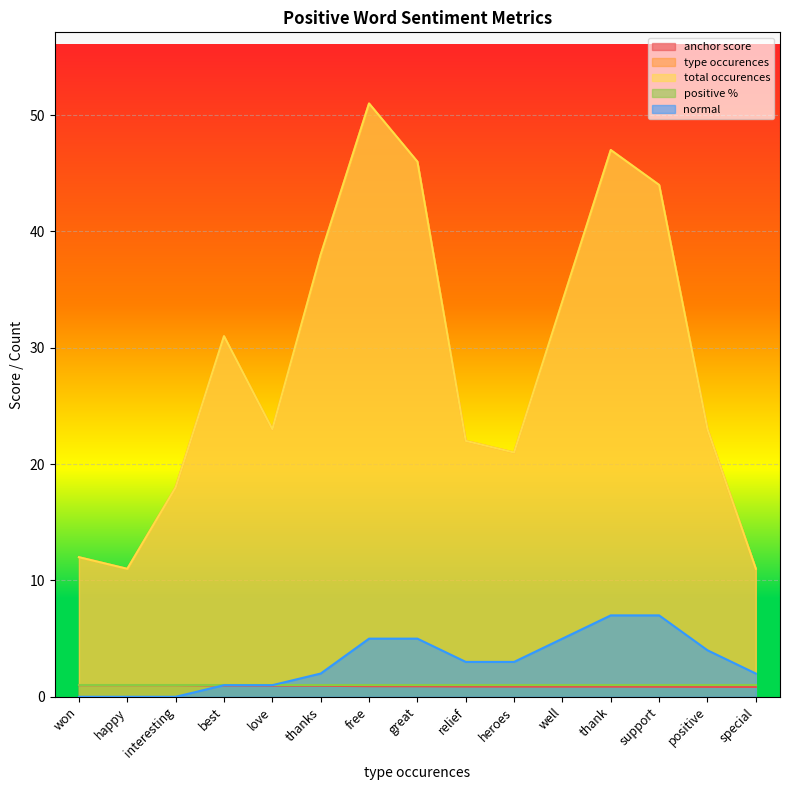

How many times do normal and anchor score cross each other?

1